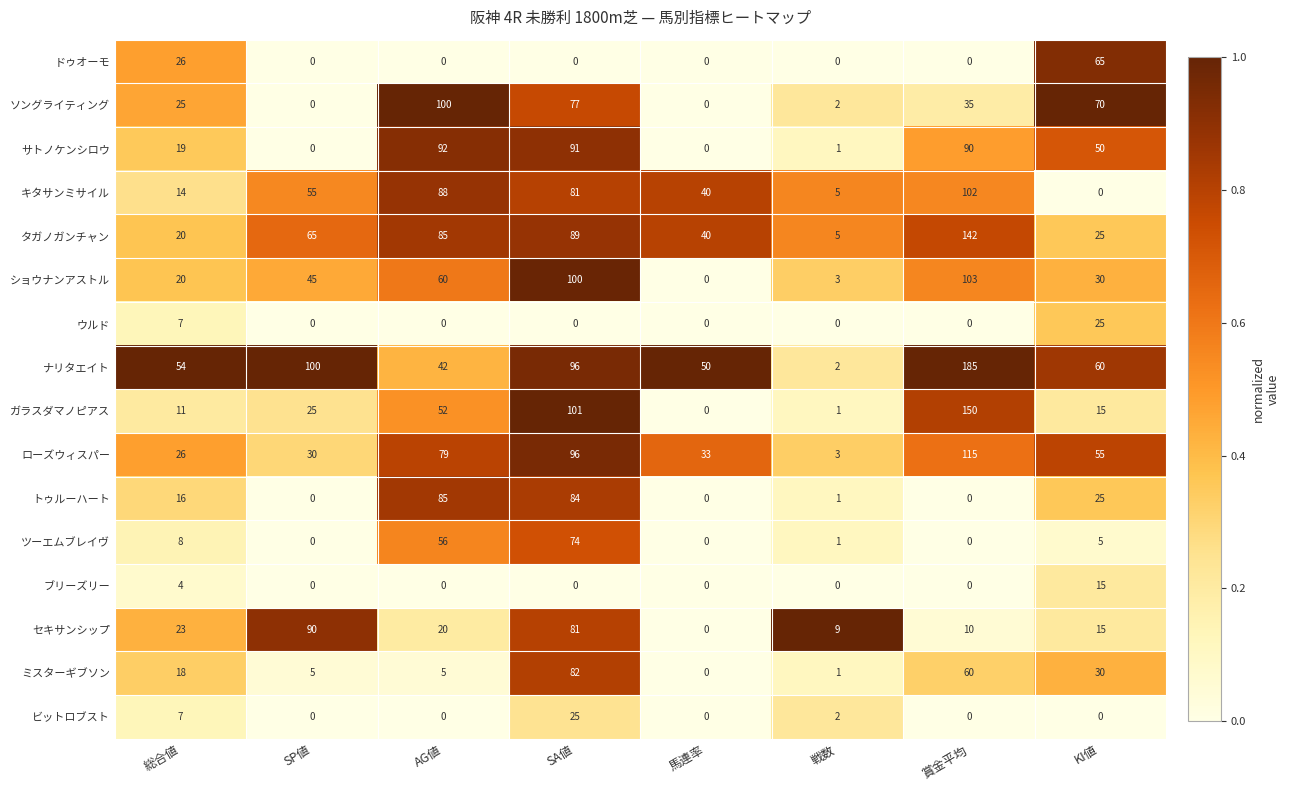

Which label corresponds to the largest value in the chart?

賞金平均